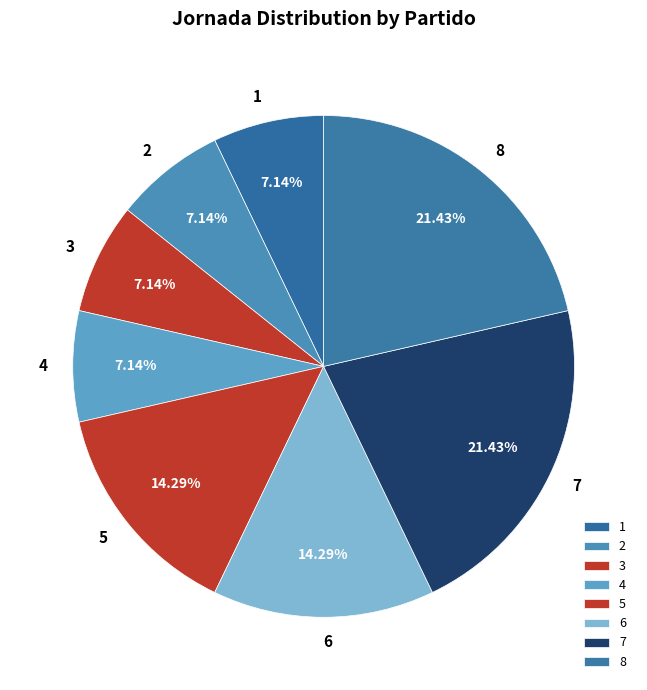

True or false: 1 accounts for 7% of the total.

True